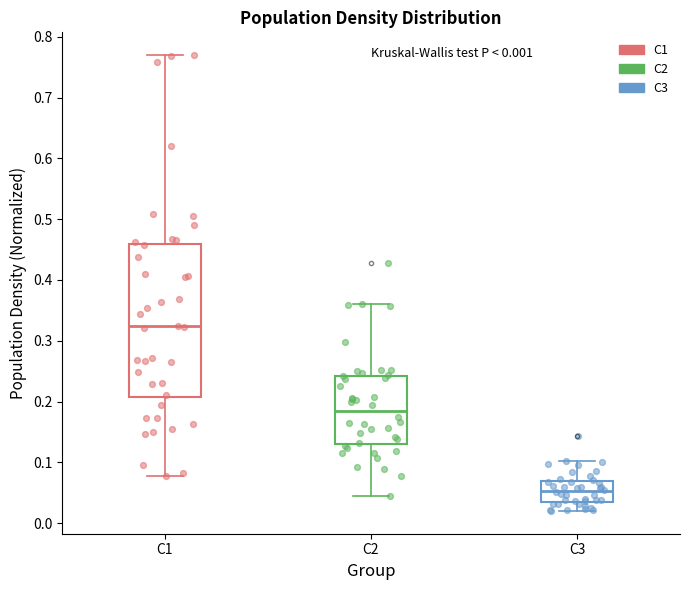

Comparing the boxes themselves (not the whiskers), which one is the tallest?

C1